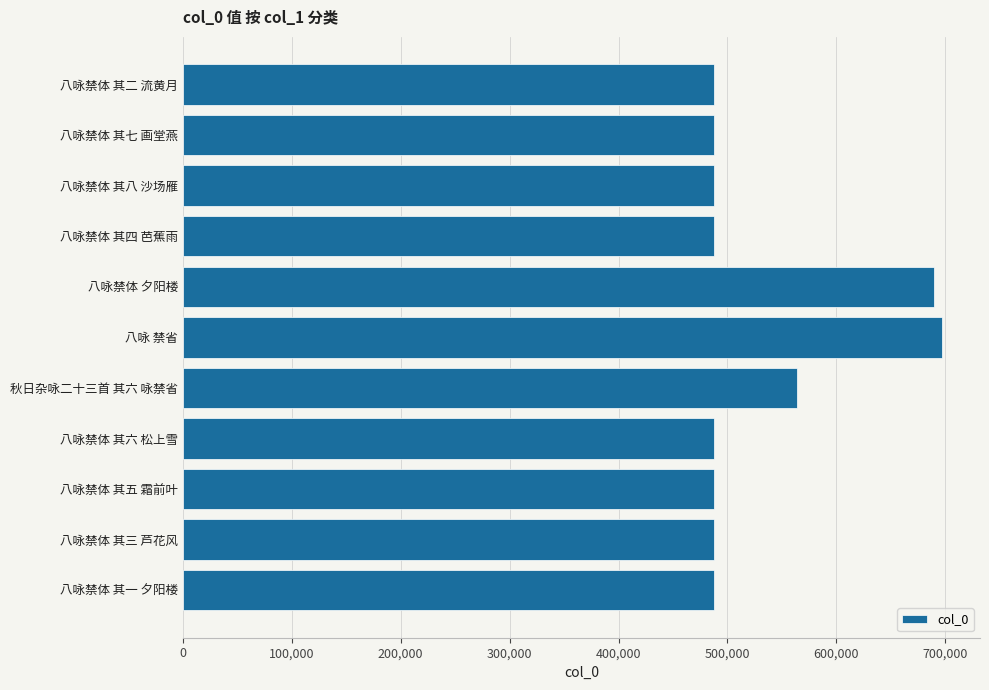

What is the label of the 9th bar from the bottom?

八咏禁体 其八 沙场雁